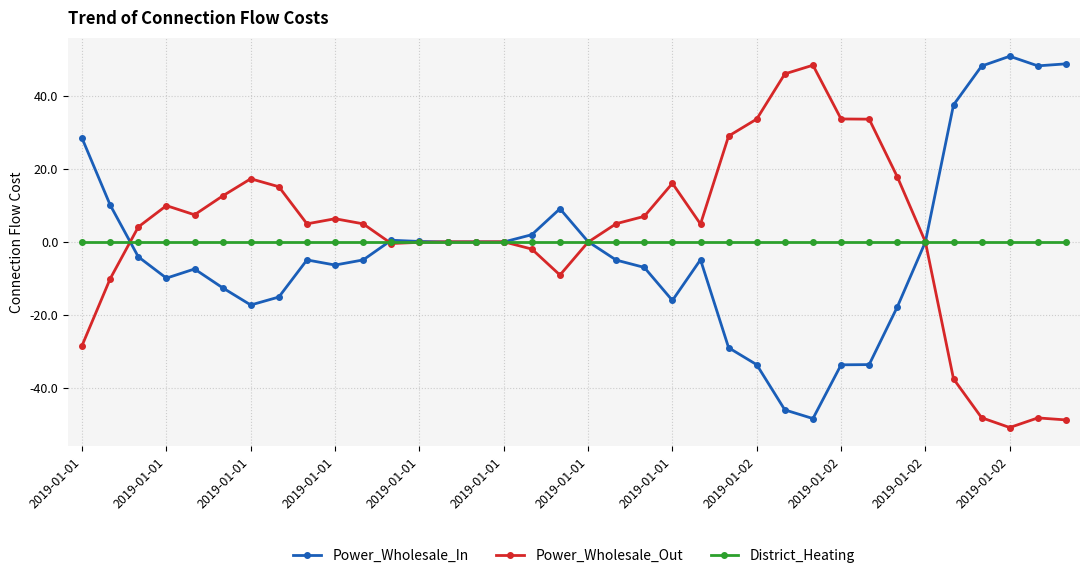

What are all the series names shown in the legend?

Power_Wholesale_In, Power_Wholesale_Out, District_Heating